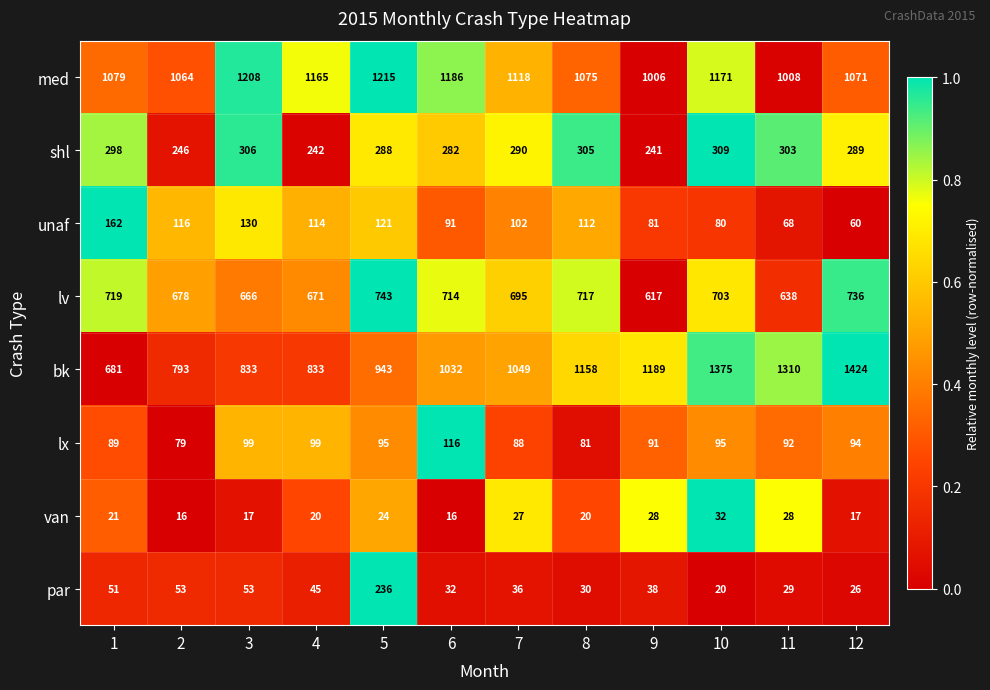

At which category is the sum across all series the highest?

10